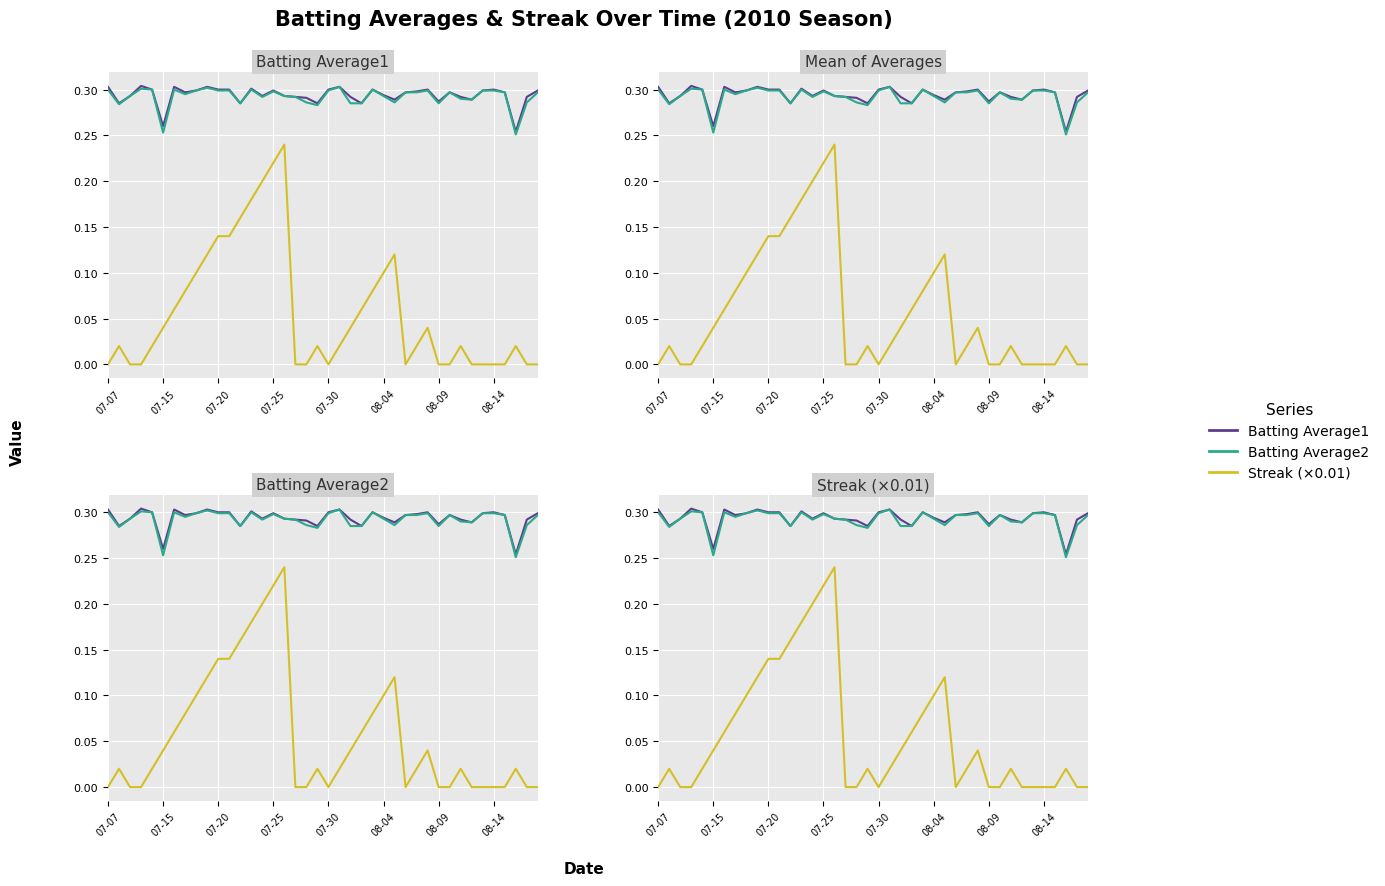

Between 07-20 and 26, which is larger?

07-20